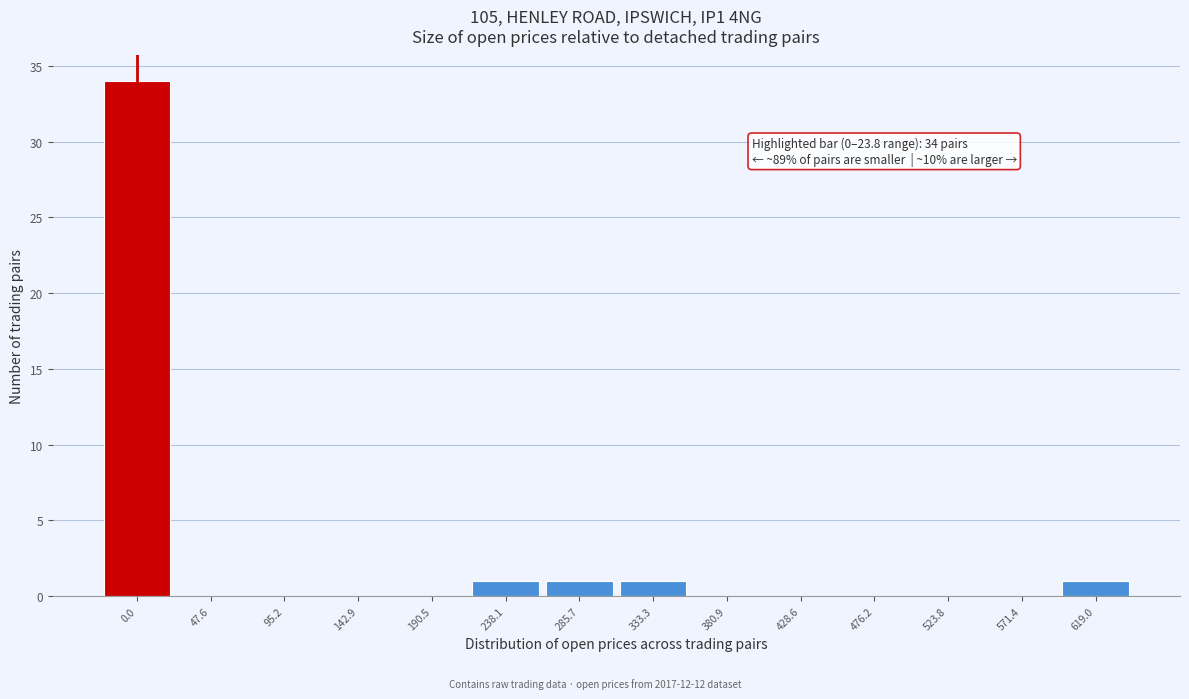

Reading right to left, extract all data points from this chart.

619.0=1	571.4=0	523.8=0	476.2=0	428.6=0	380.9=0	333.3=1	285.7=1	238.1=1	190.5=0	142.9=0	95.2=0	47.6=0	0.0=34